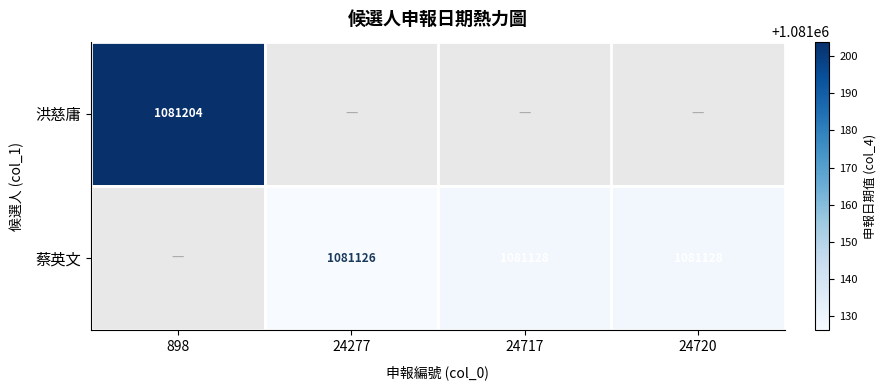

At how many categories does at least one series exceed 1081165?

1